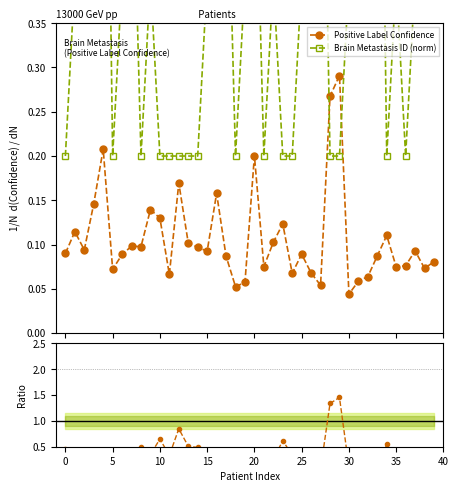

How many Positive Label Confidence values are between 0 and 1?

40